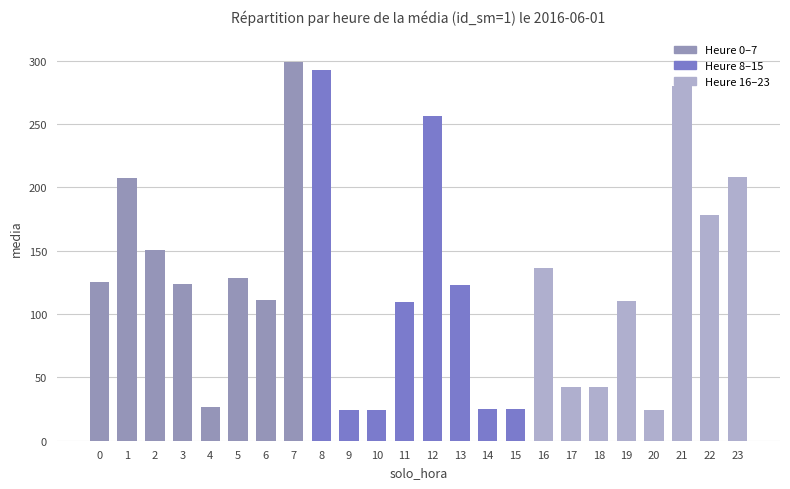

What is the change in value from 4 to 8?

+265.8